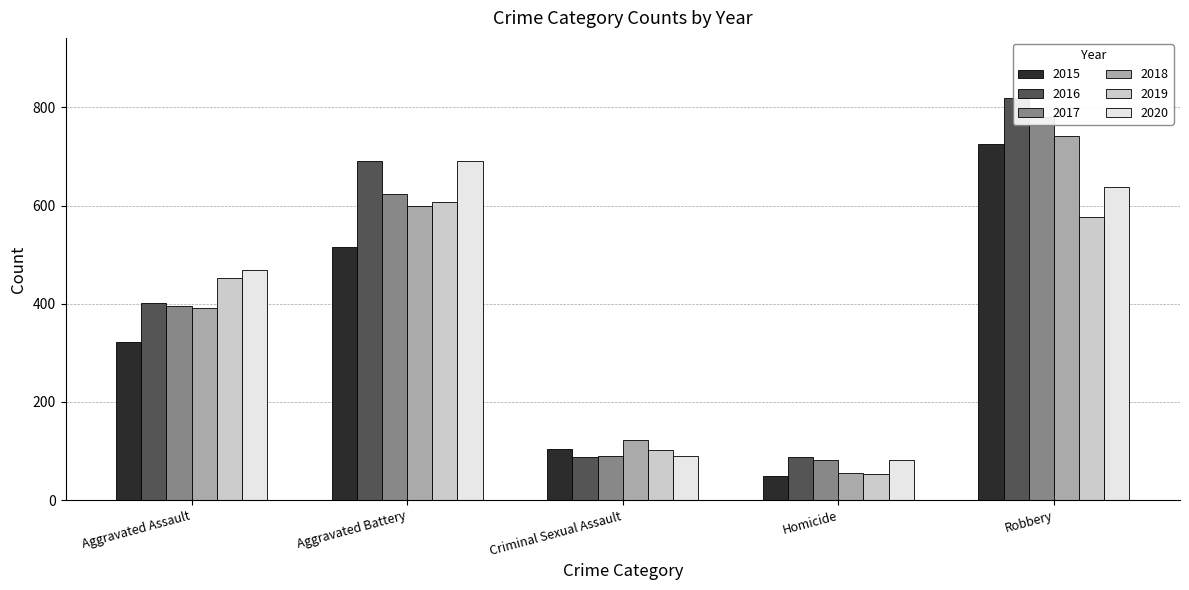

At how many categories does at least one series exceed 788?

1